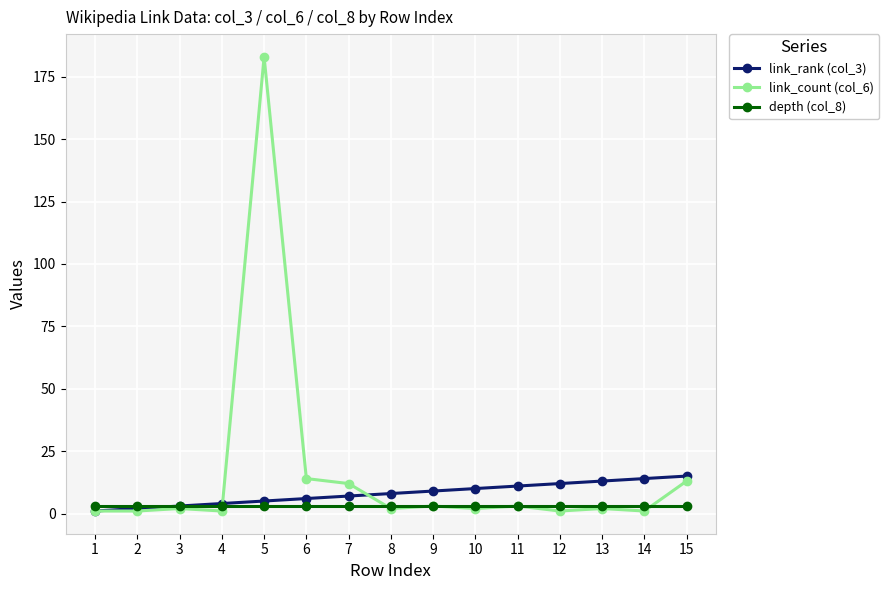

Which series has the widest spread of values?

link_count (col_6)